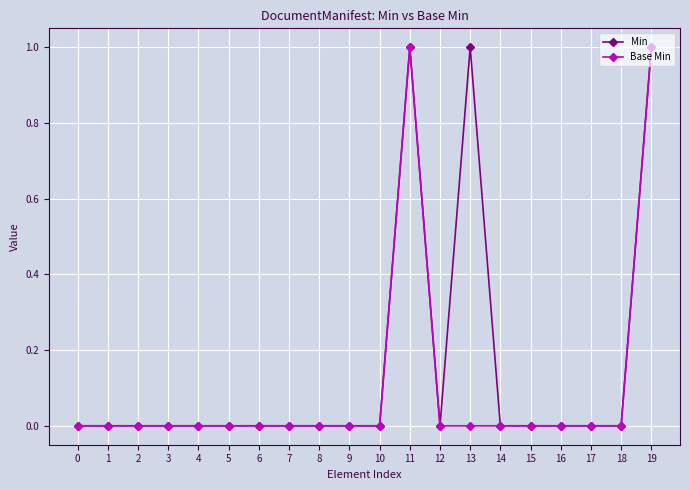

What is the sum of all Min values?

3